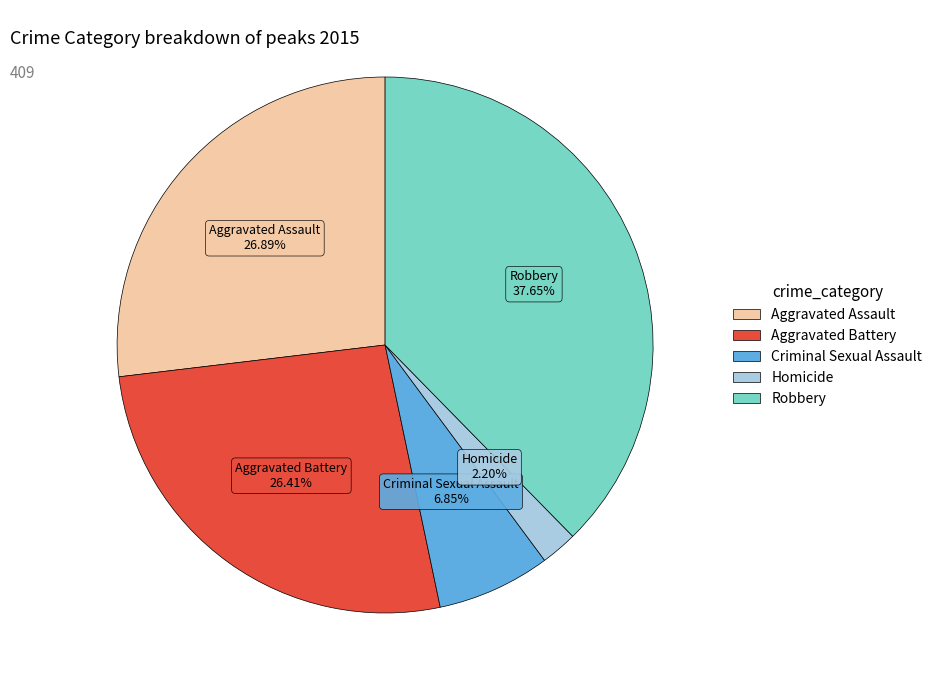

To the nearest percent, what is the combined percentage of Robbery and Aggravated Battery?

64%